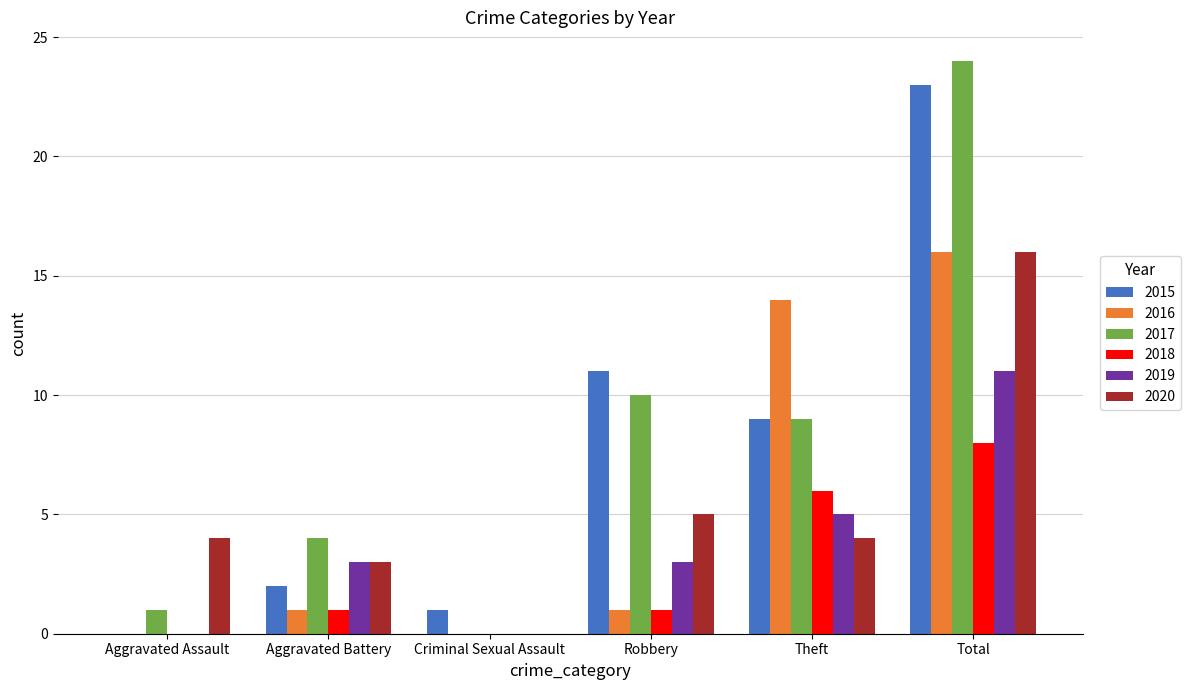

At which label is 2020 closest to 8?

Robbery